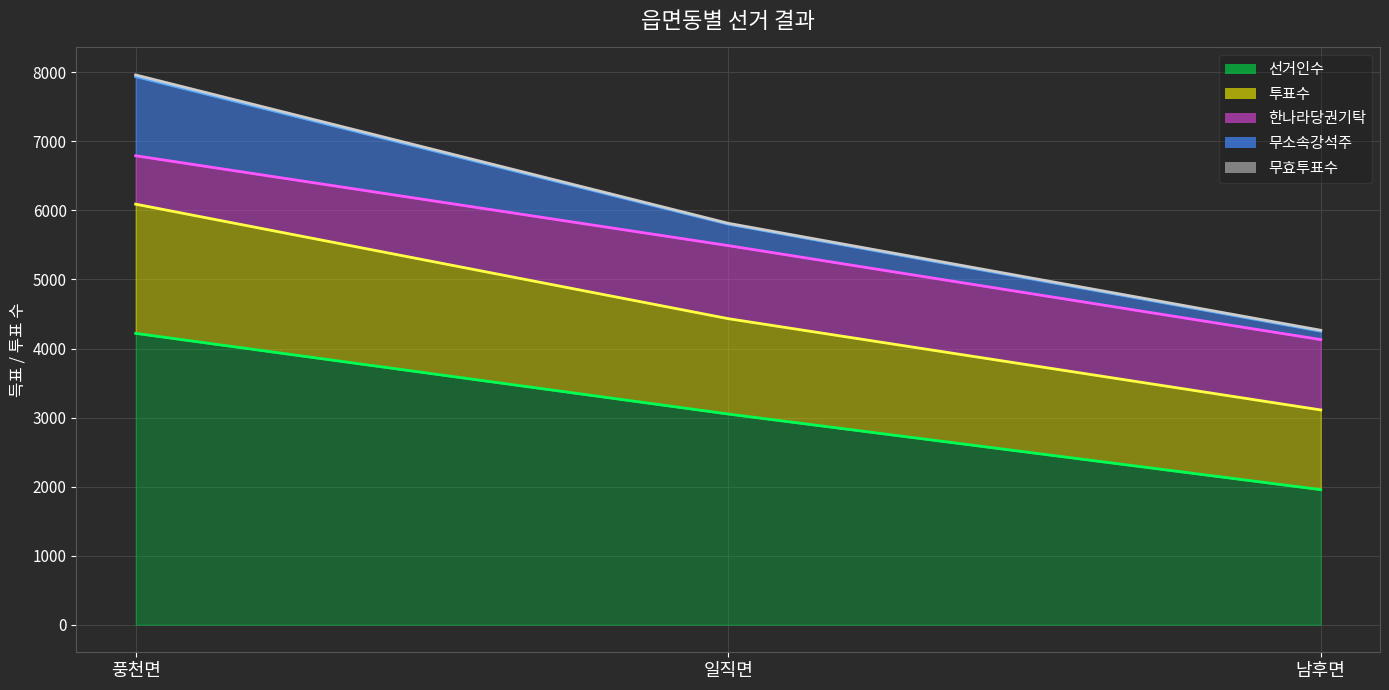

At 일직면, list the series in order from largest to smallest.

선거인수, 투표수, 한나라당권기탁, 무소속강석주, 무효투표수